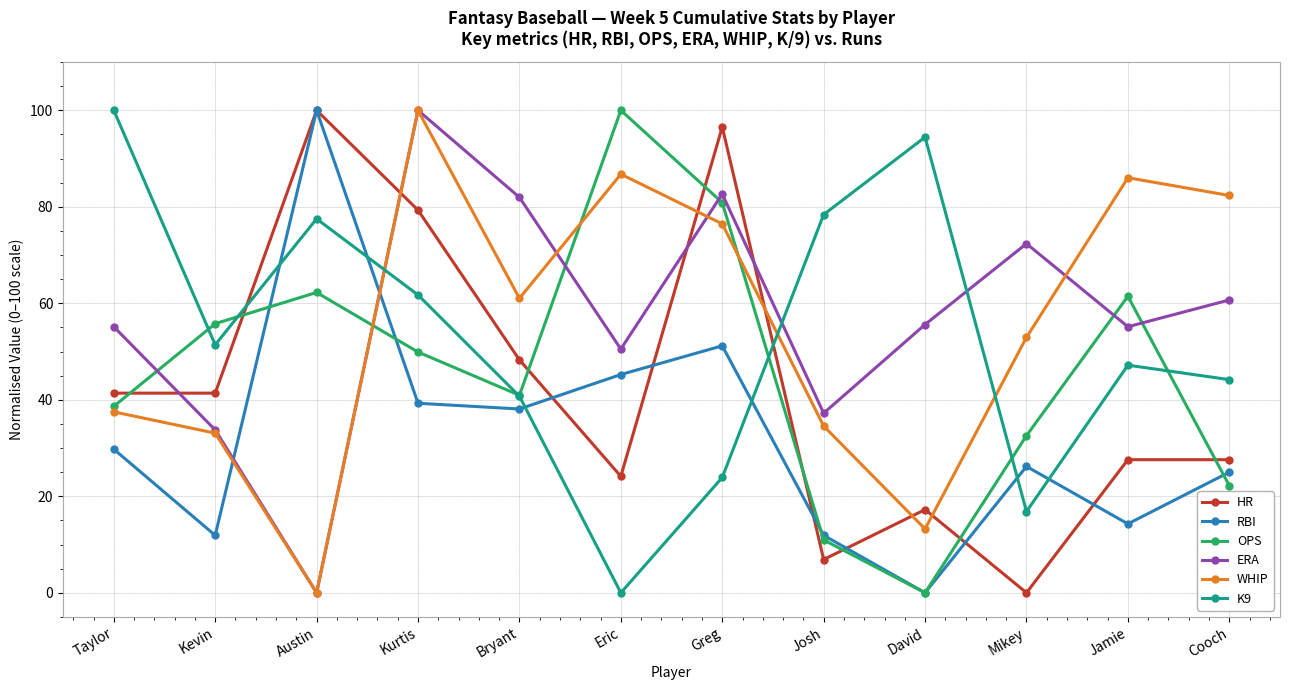

At how many categories does at least one series exceed 61?

11